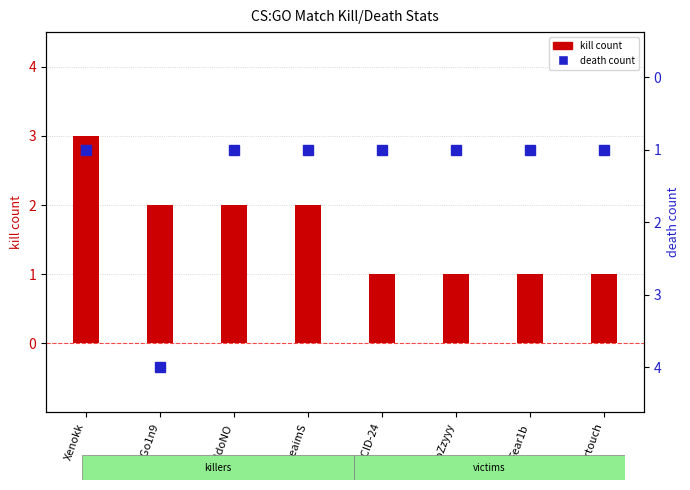

Reading right to left, what are all the values shown in this chart?

entertouch=1	Fear1b=1	CoZzyyy=1	ACID-24=1	preaimS=2	ENdoNO=2	GGo1n9=2	Xenokk=3